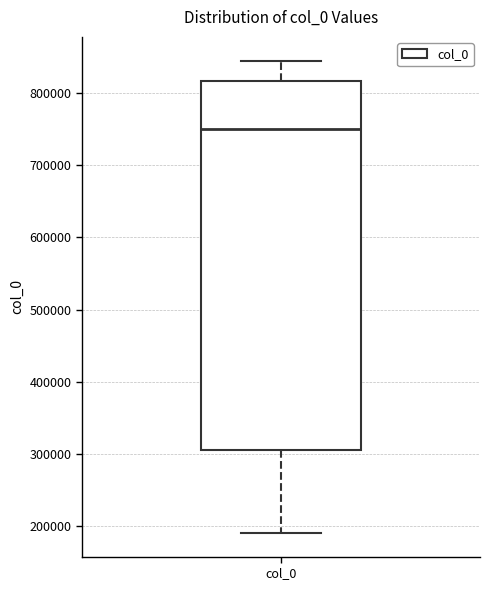

Read this box plot against the y-axis: the position of the median line, the range covered by the box, and the ends of both whiskers. The values are not printed on the chart, so give them approximately, as read against the axis.

median 750000, box 300000 to 820000, whiskers 190000 to 840000